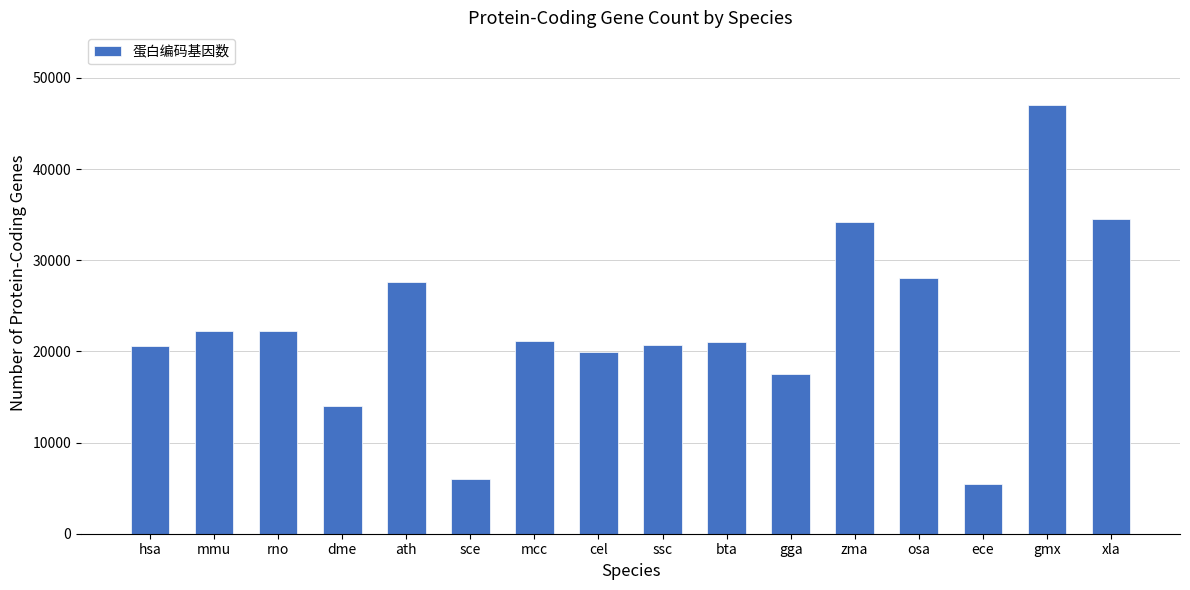

How many distinct data groups are displayed?

1